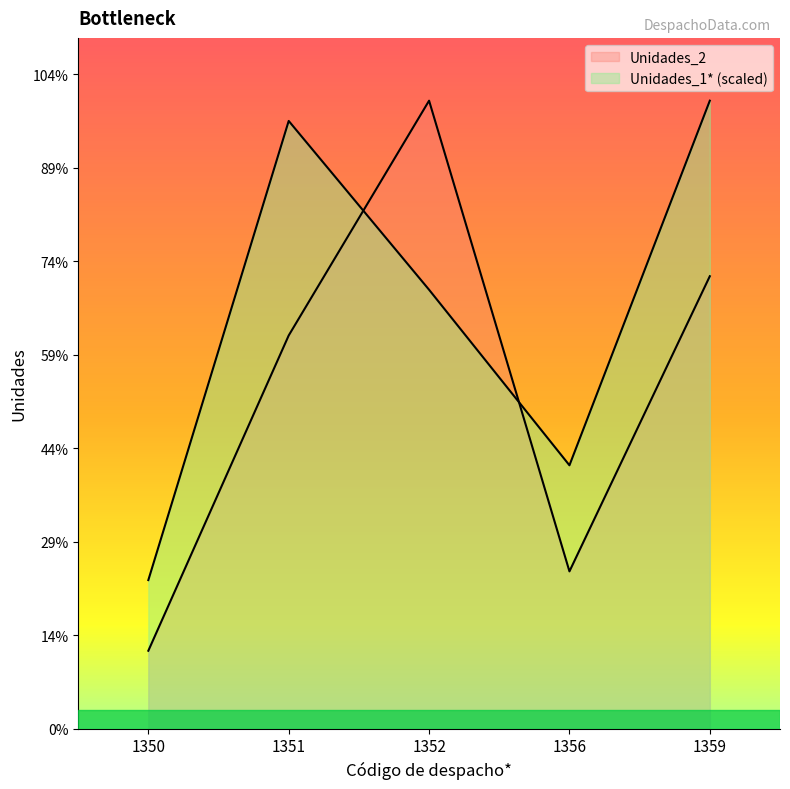

What is the total value across all series at 1359?

5778977.0